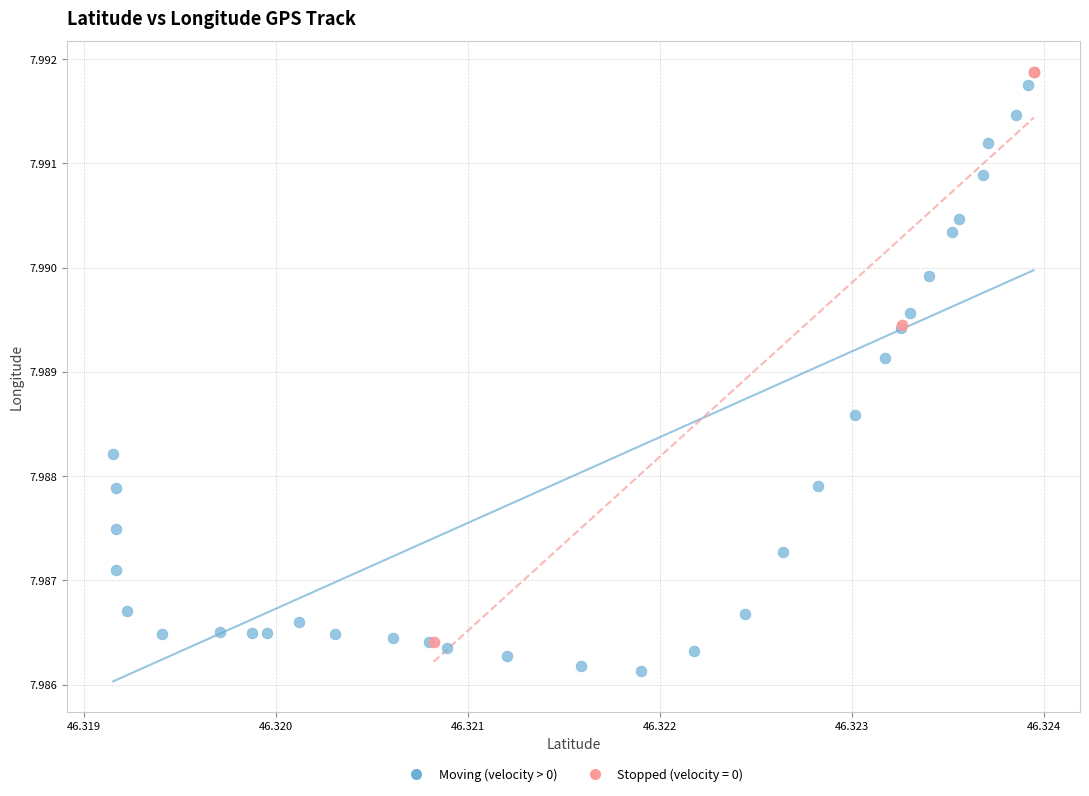

Which series reaches the minimum Y coordinate?

Moving (velocity > 0)